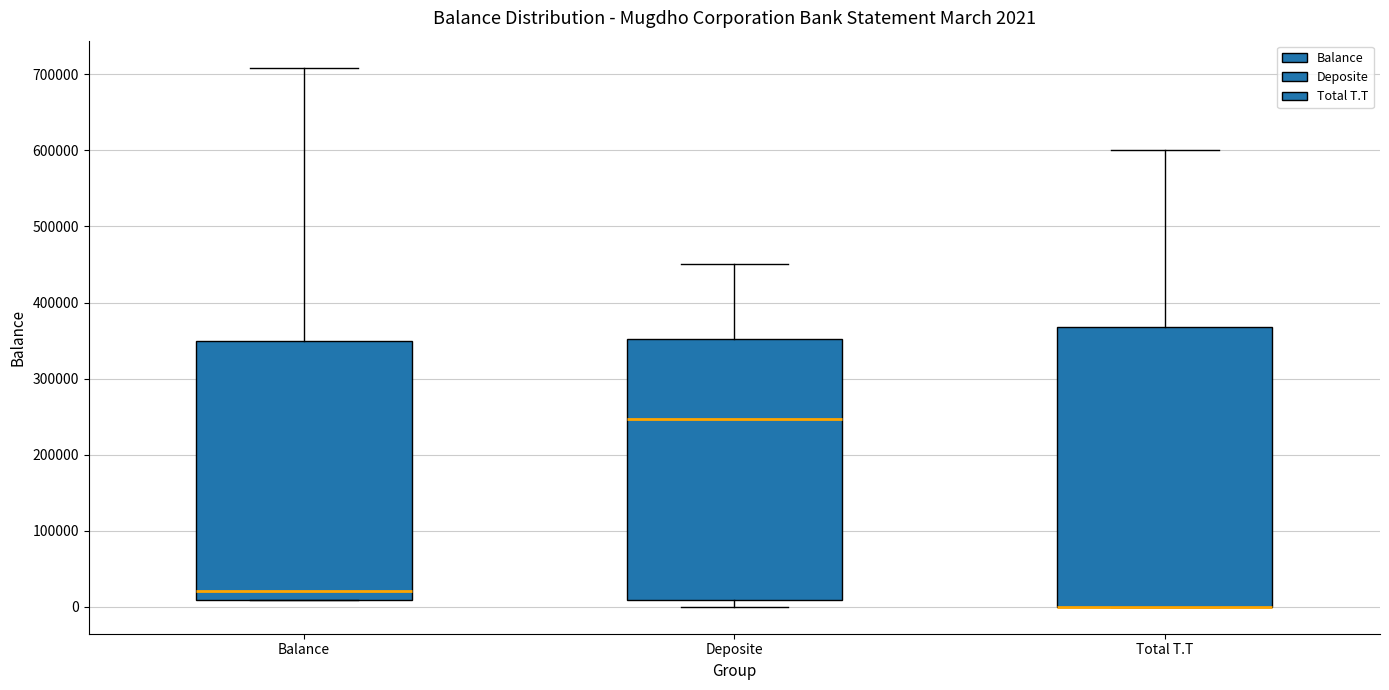

Which box is the tallest, from its lower edge to its upper edge?

Total T.T